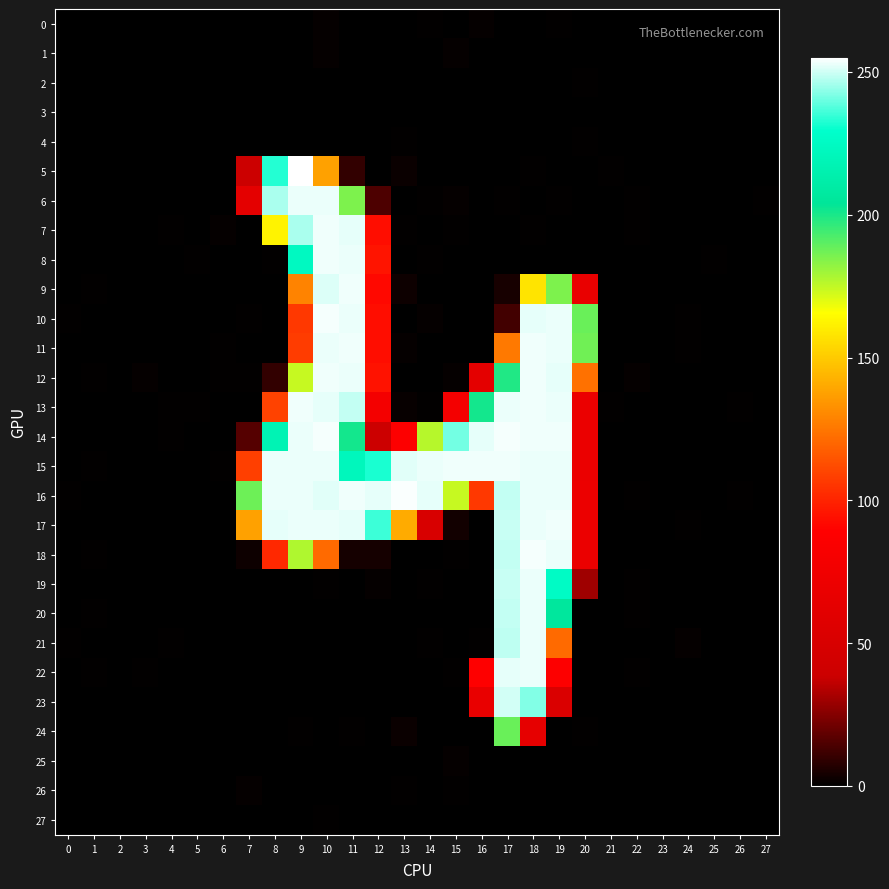

Which series has the widest spread of values?

5